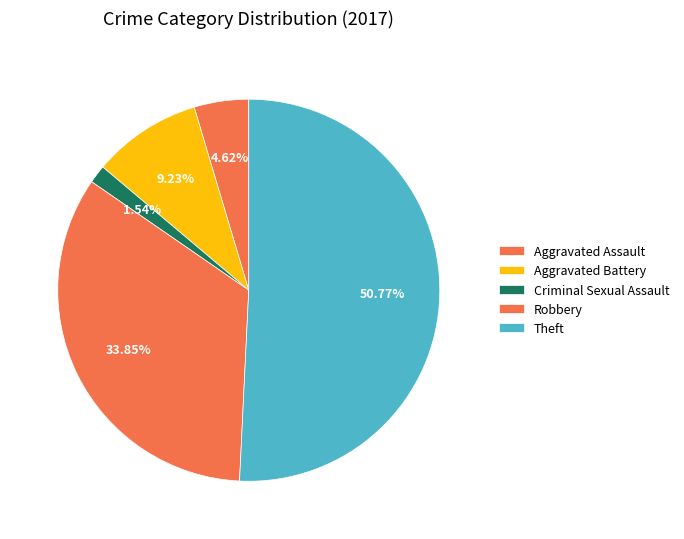

Which has a higher value, Criminal Sexual Assault or Robbery?

Robbery